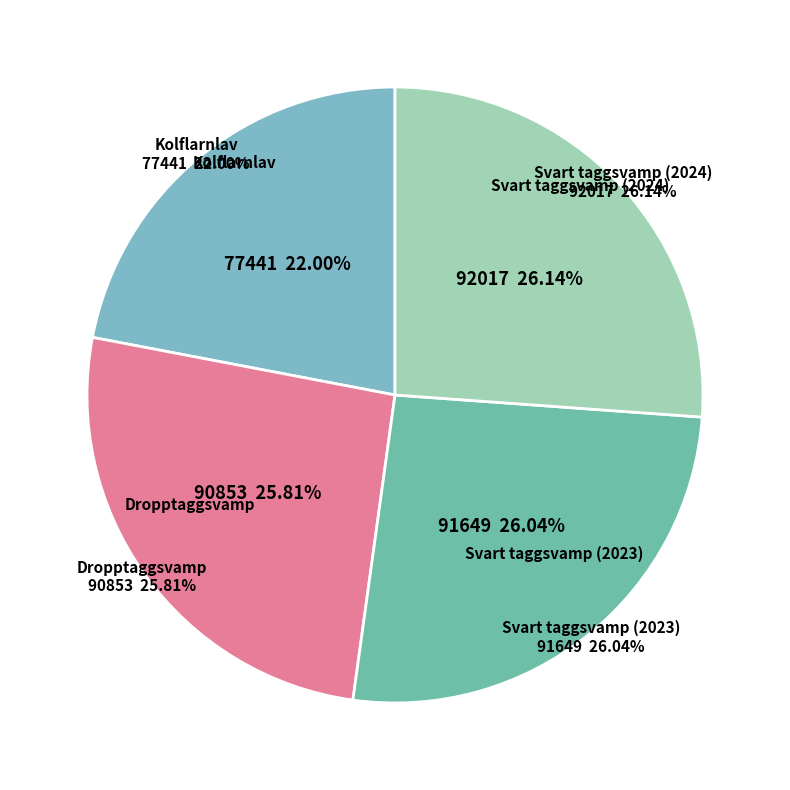

To the nearest percent, what is the average slice percentage?

25%